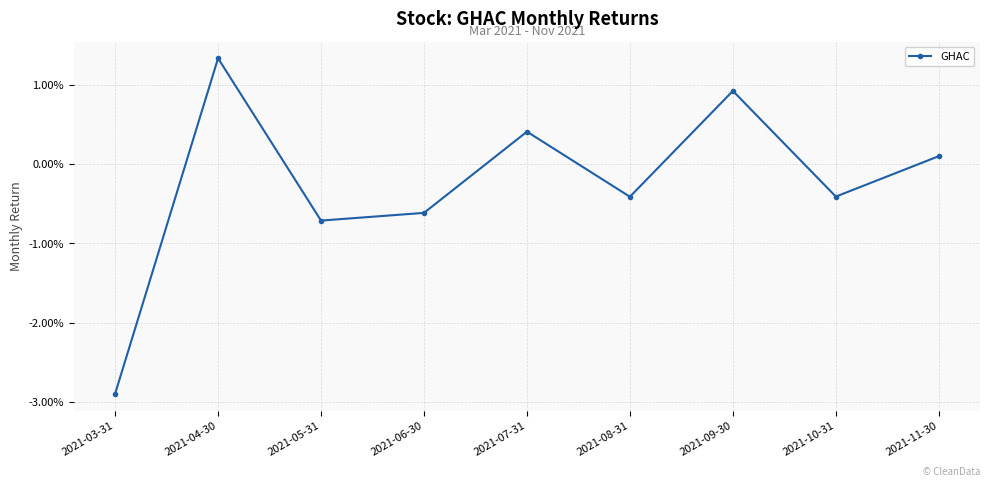

What position from the right is 2021-09-30?

3